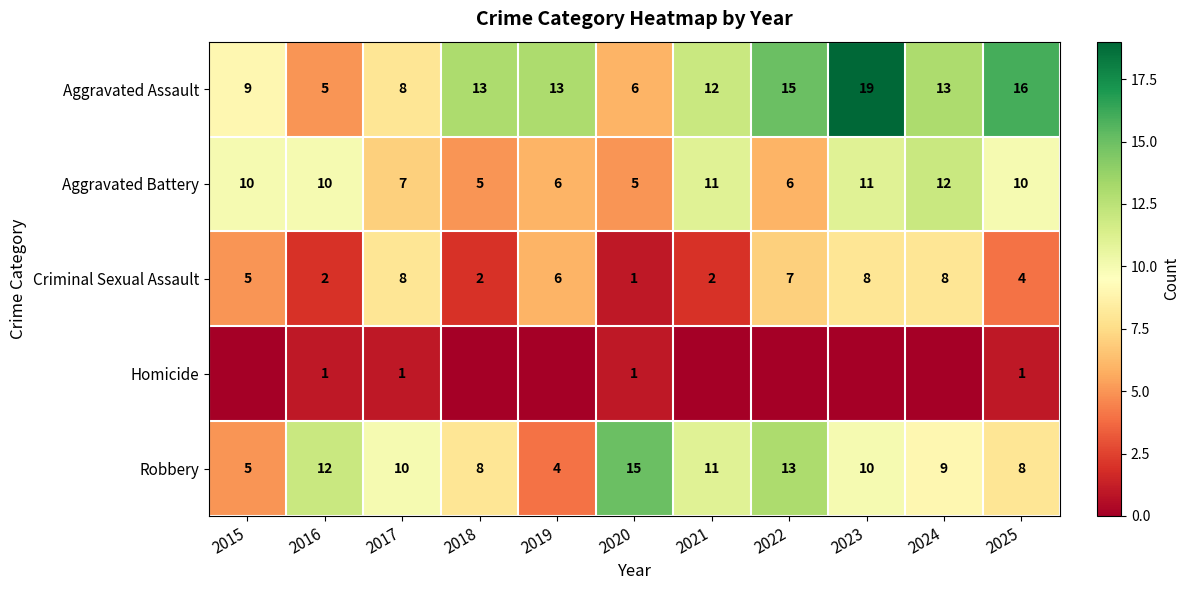

What is the difference between the maximum and second lowest values in the Aggravated Battery series?

7